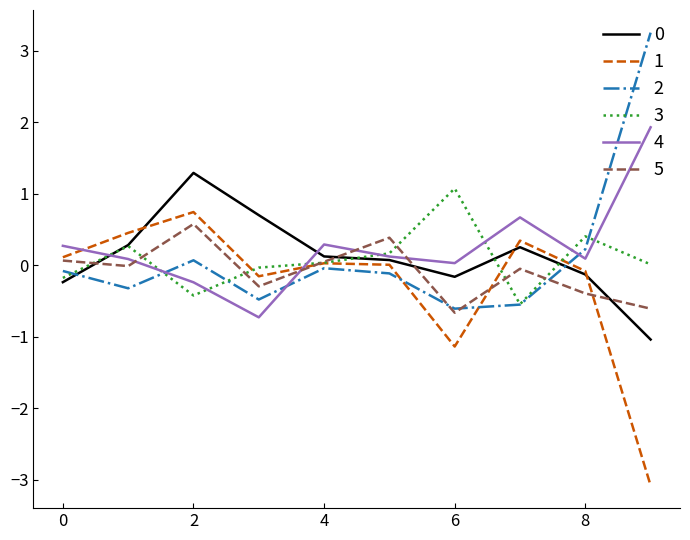

What is the highest value of the 0 series?

1.3